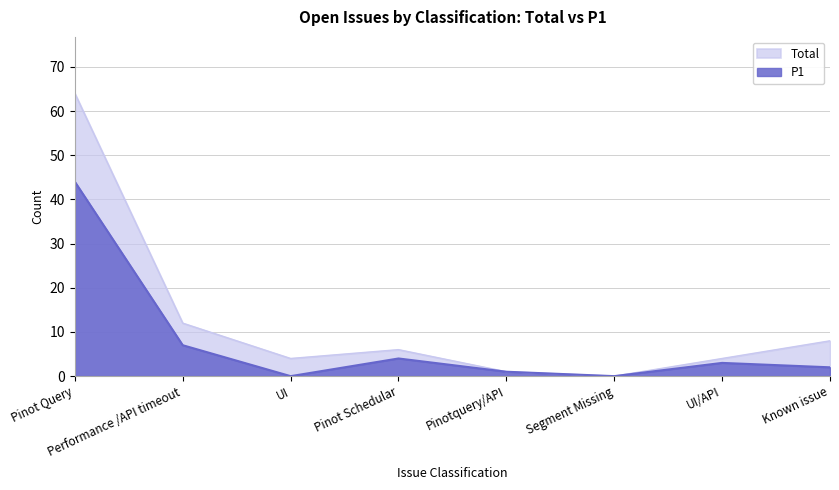

Which has a higher value, UI or Pinot Query?

Pinot Query